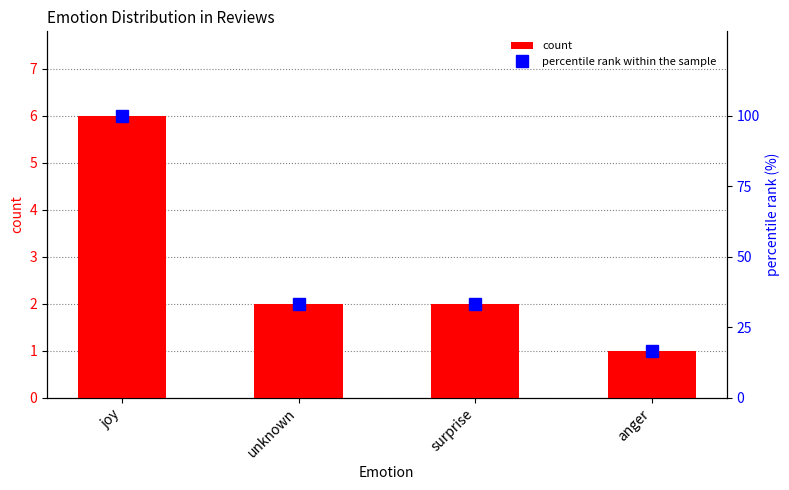

How many data points does each series have?

4